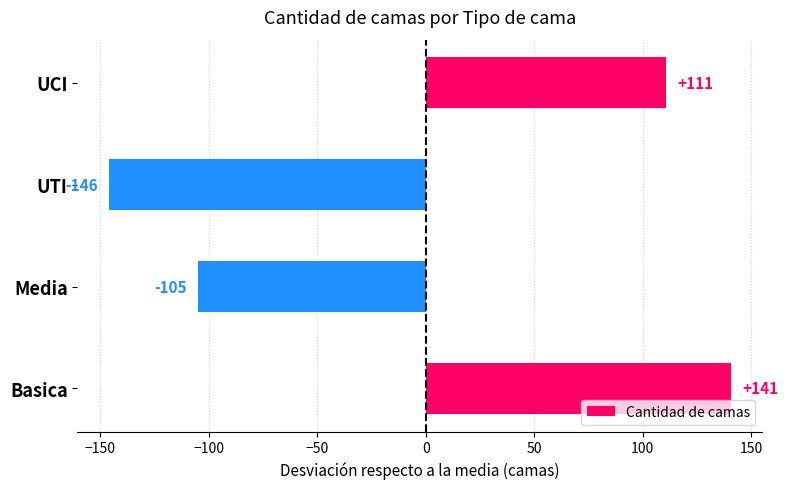

What is the change in value from UTI to UCI?

+257.0